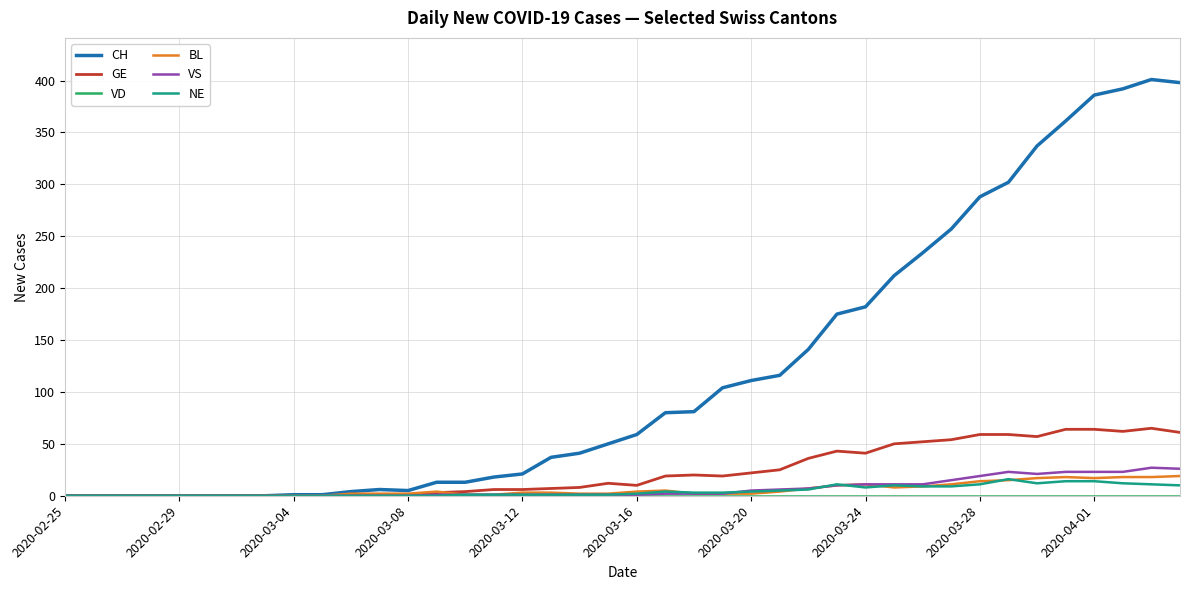

Which series has the largest total across all categories?

CH